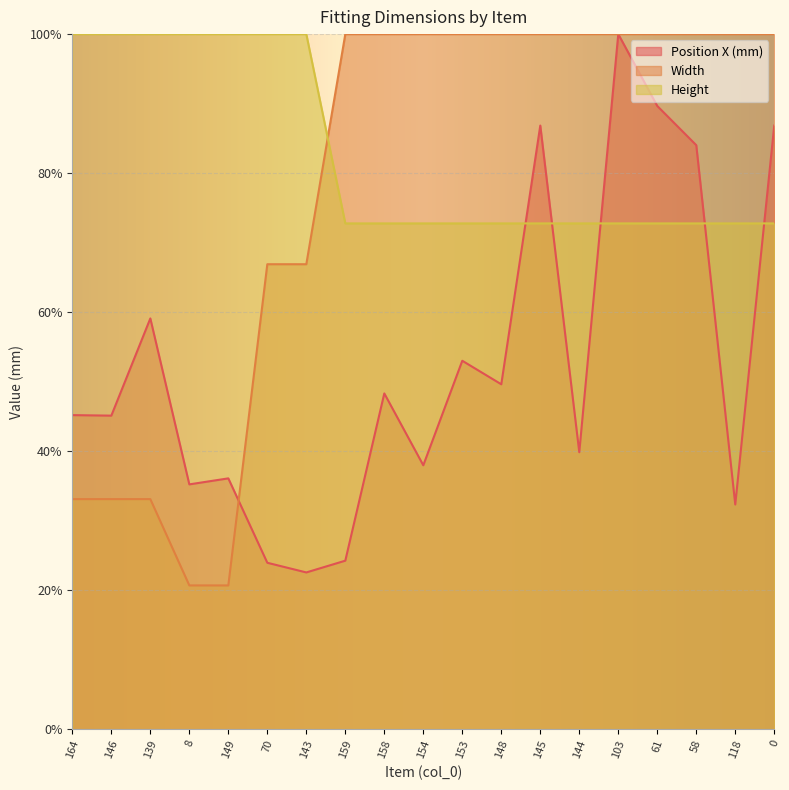

True or false: Width has more than 1 points higher than both neighbors.

False